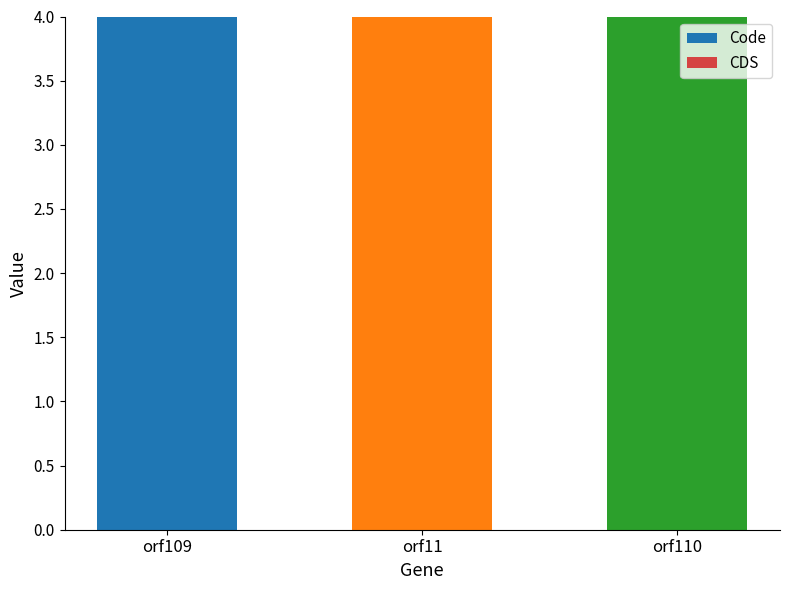

What is the sum of the Code values at orf110 and orf11?

8